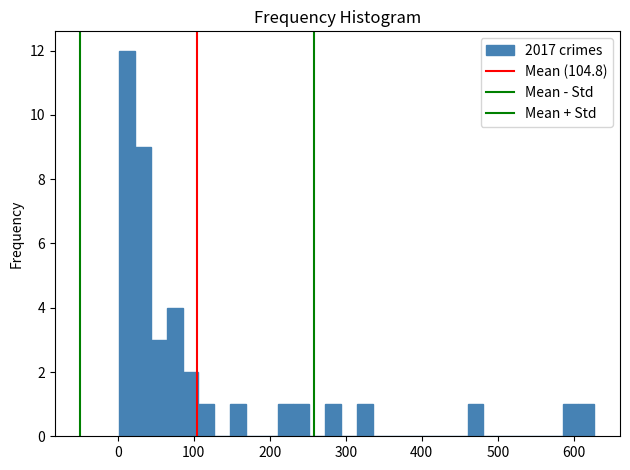

Around what value on the x-axis is the tallest bar? Give the approximate position of its centre, as read against the axis.

10